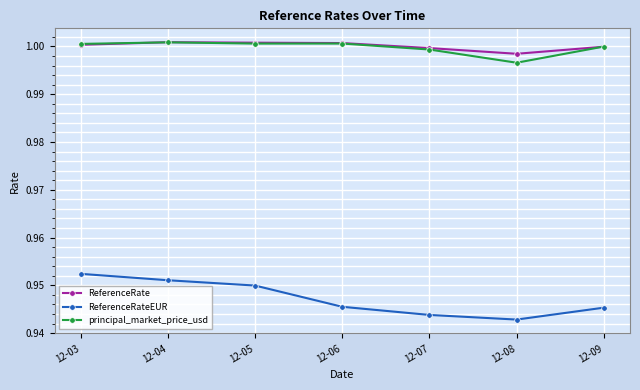

At which label does ReferenceRateEUR reach its peak?

12-03